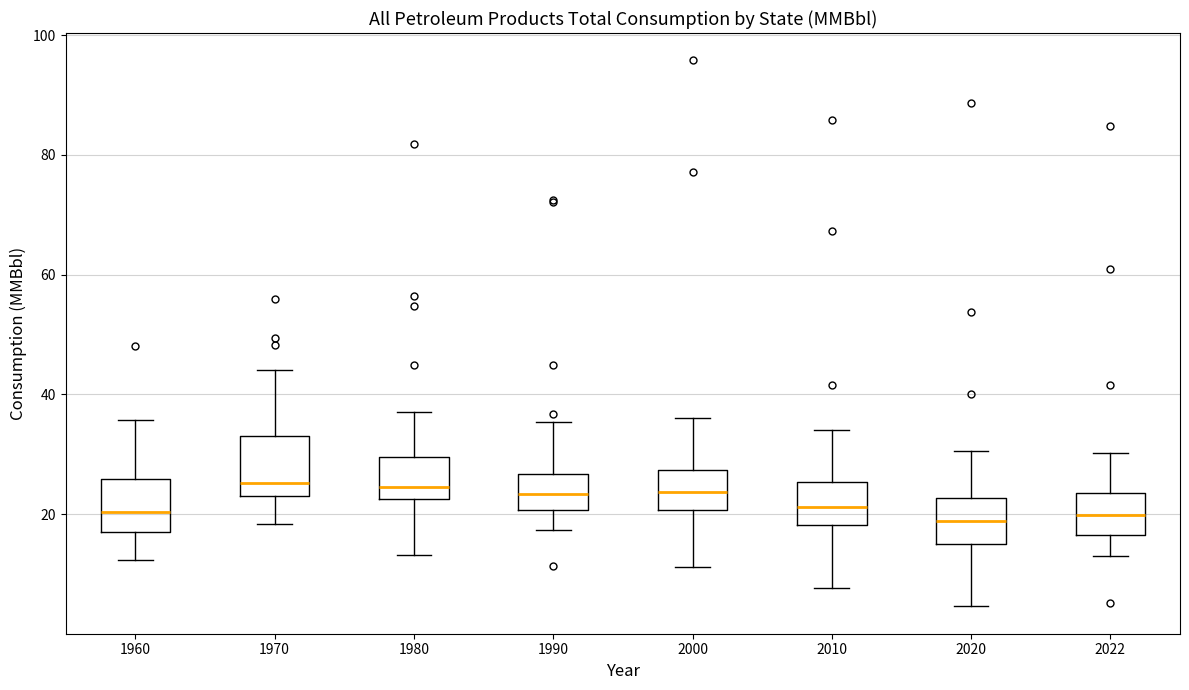

Reading left to right, transcribe this box plot: for each box, give where its median line is, the range the box spans, and where its two whiskers end, as read against the y-axis. The values are not printed on the chart, so give them approximately, as read against the axis.

1960: median 20, box 18 to 26, whiskers 12 to 36
1970: median 26, box 24 to 34, whiskers 18 to 44
1980: median 24, box 22 to 30, whiskers 14 to 38
1990: median 24, box 20 to 26, whiskers 18 to 36
2000: median 24, box 20 to 28, whiskers 12 to 36
2010: median 22, box 18 to 26, whiskers 8 to 34
2020: median 18, box 16 to 22, whiskers 4 to 30
2022: median 20, box 16 to 24, whiskers 14 to 30